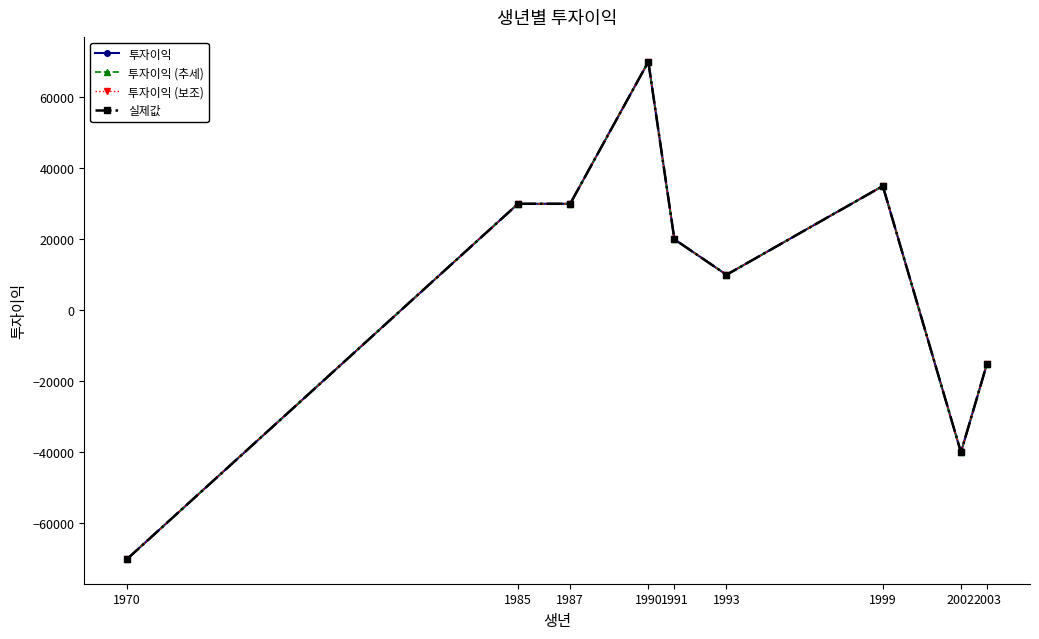

List the series in order of their peak value, highest first.

투자이익, 투자이익 (추세), 투자이익 (보조), 실제값